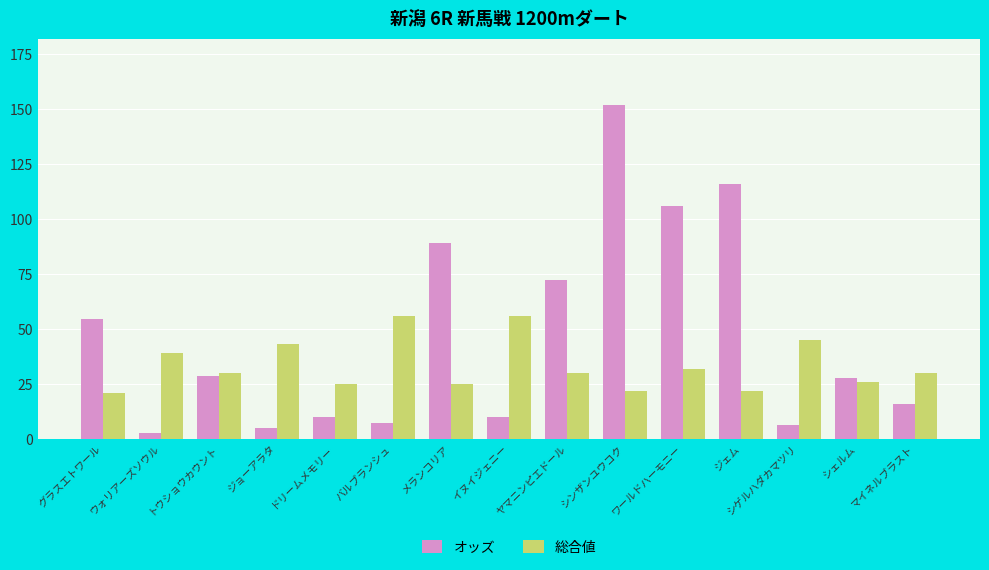

What is the sum of all オッズ values?

703.3